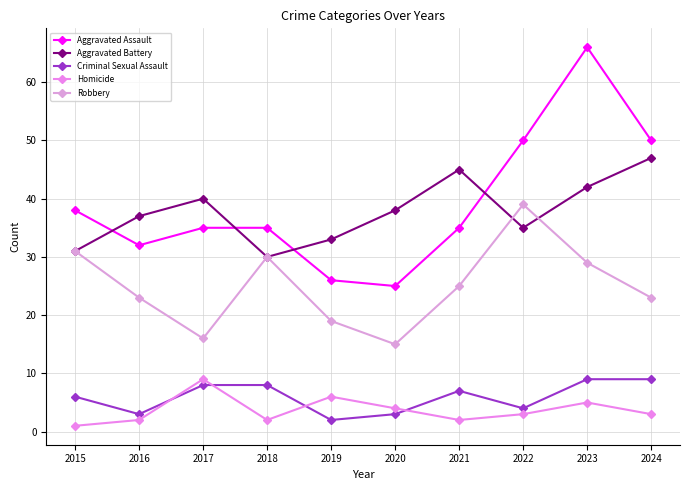

What value does the Homicide series have at 2021?

2